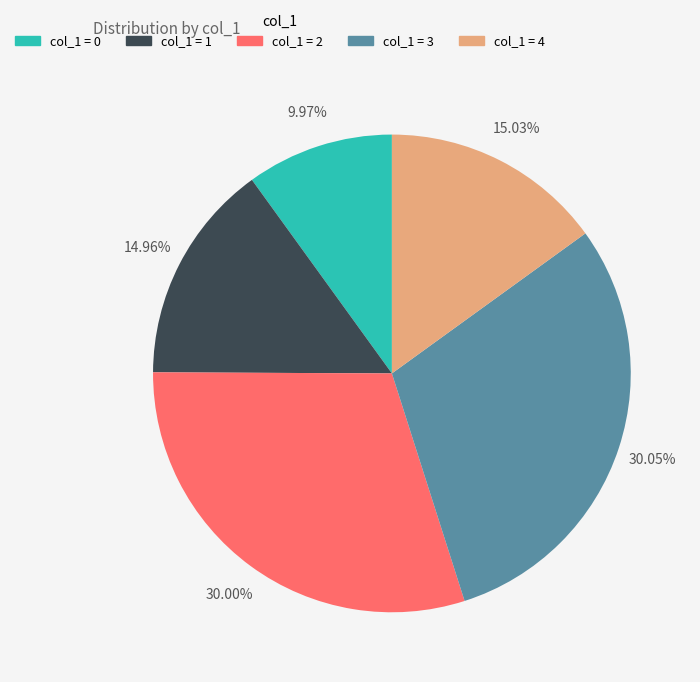

Is there a majority slice in this chart?

No